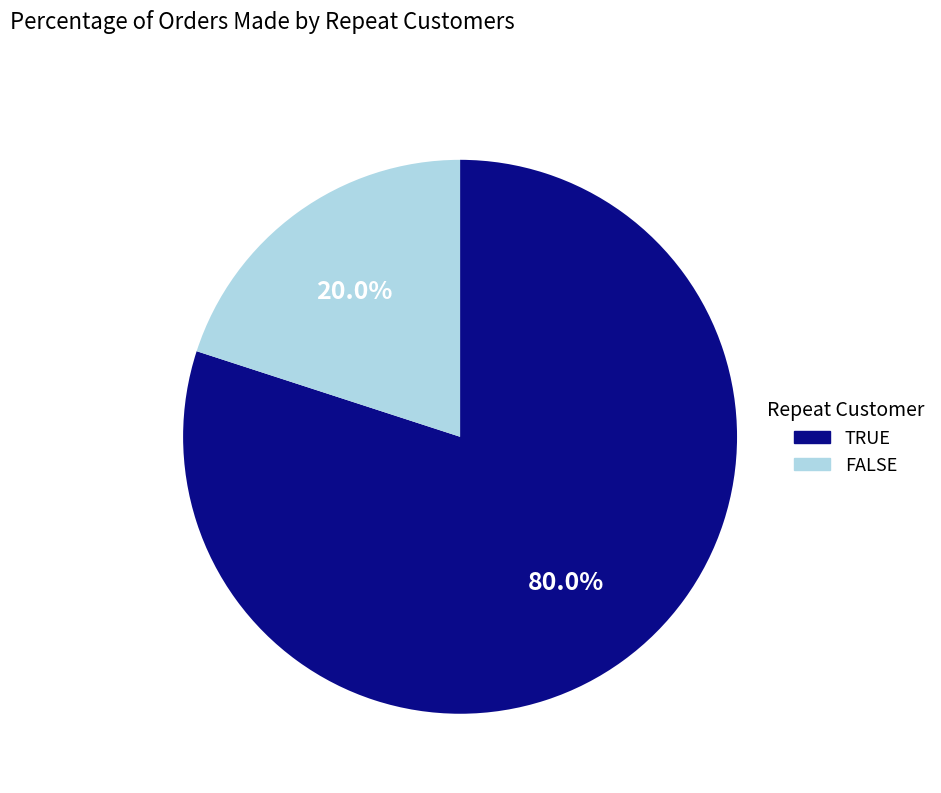

Which slice is the smallest?

FALSE